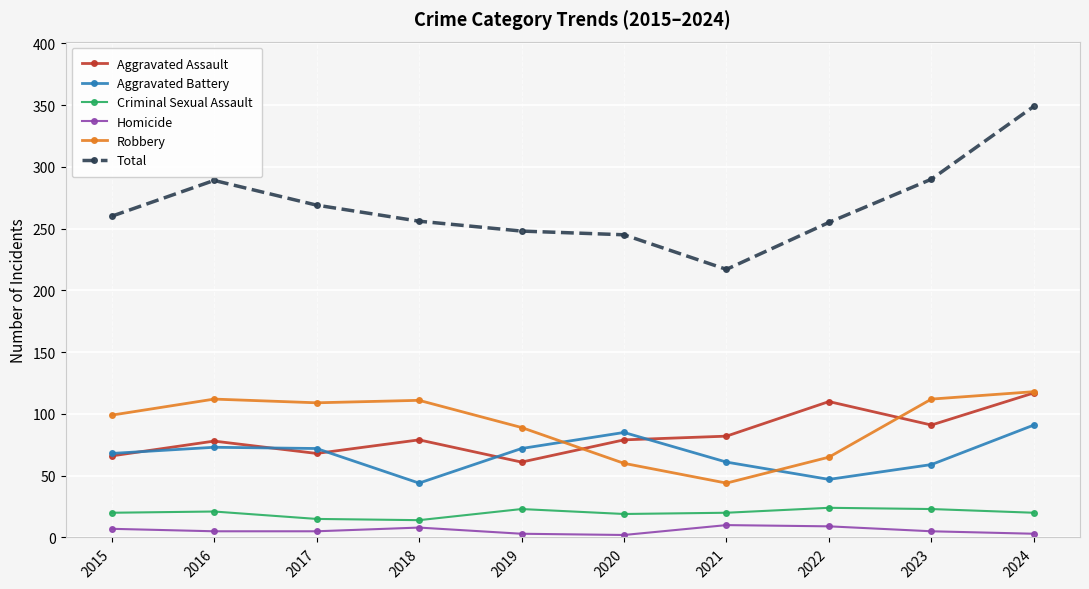

What is the greatest value displayed?

349